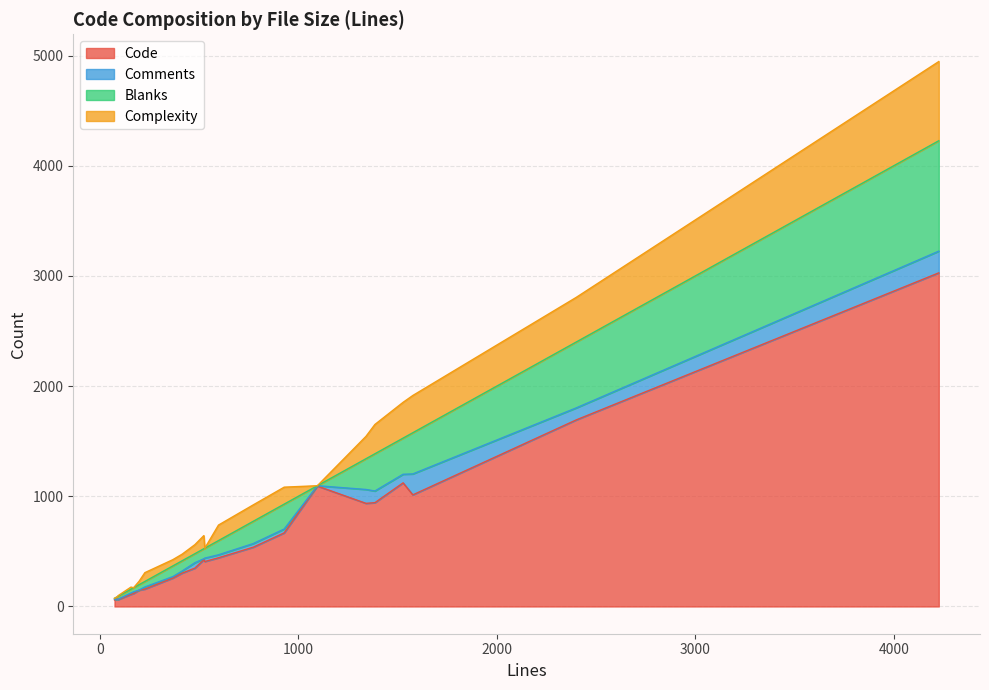

What are all the series names shown in the legend?

Code, Comments, Blanks, Complexity